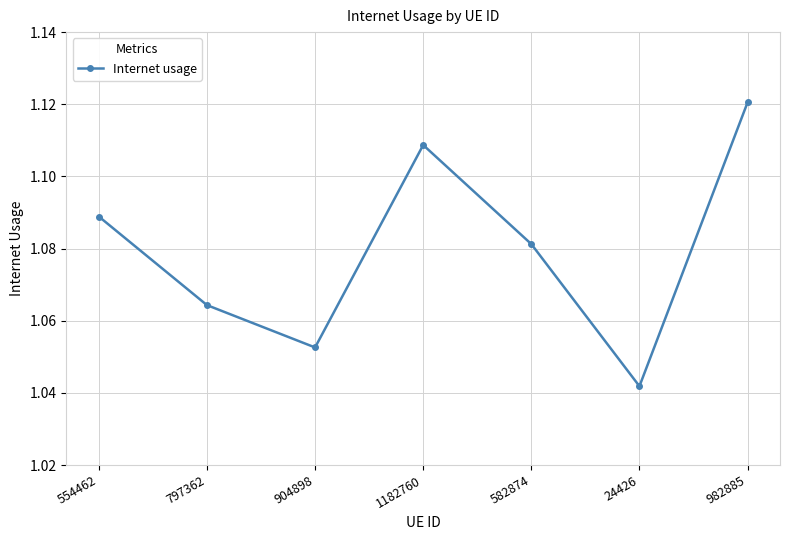

What is the sum of all values?

7.6